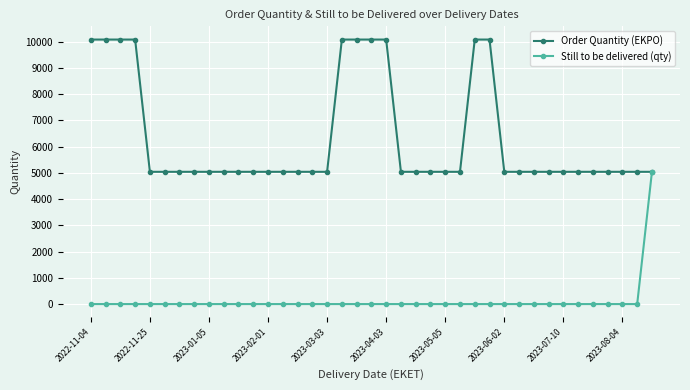

What is the greatest value displayed?

10080